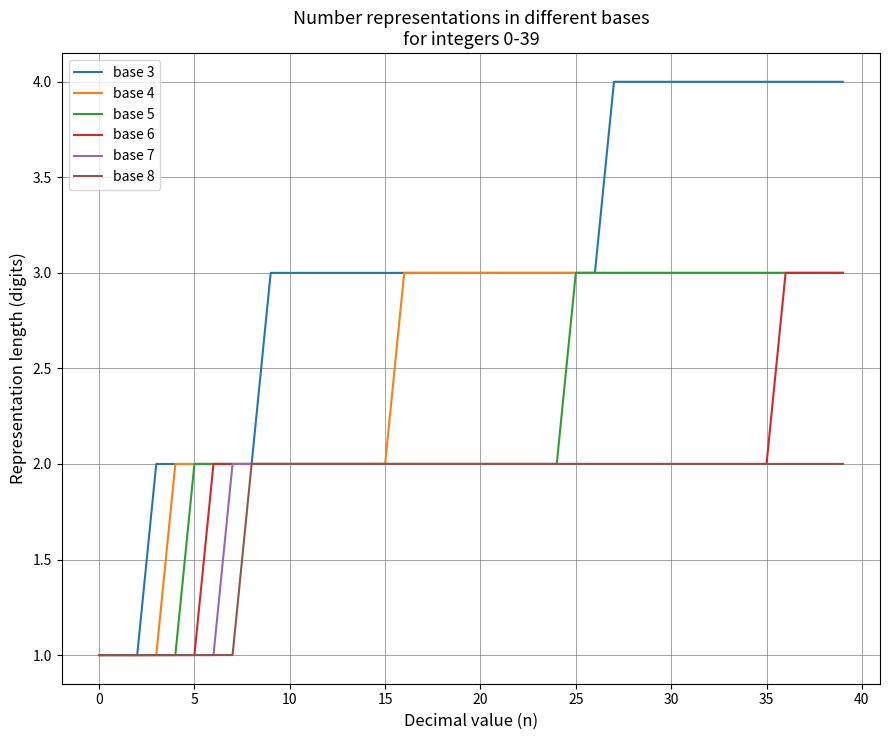

Which series has the largest total across all categories?

base 3